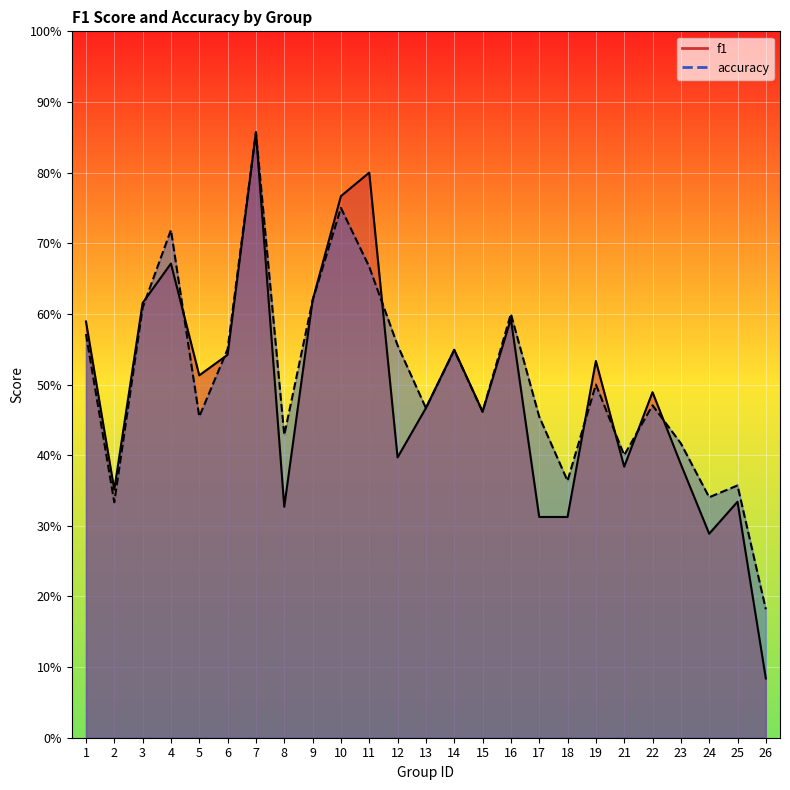

In accuracy, how many points are lower than both neighbors (excluding endpoints)?

8